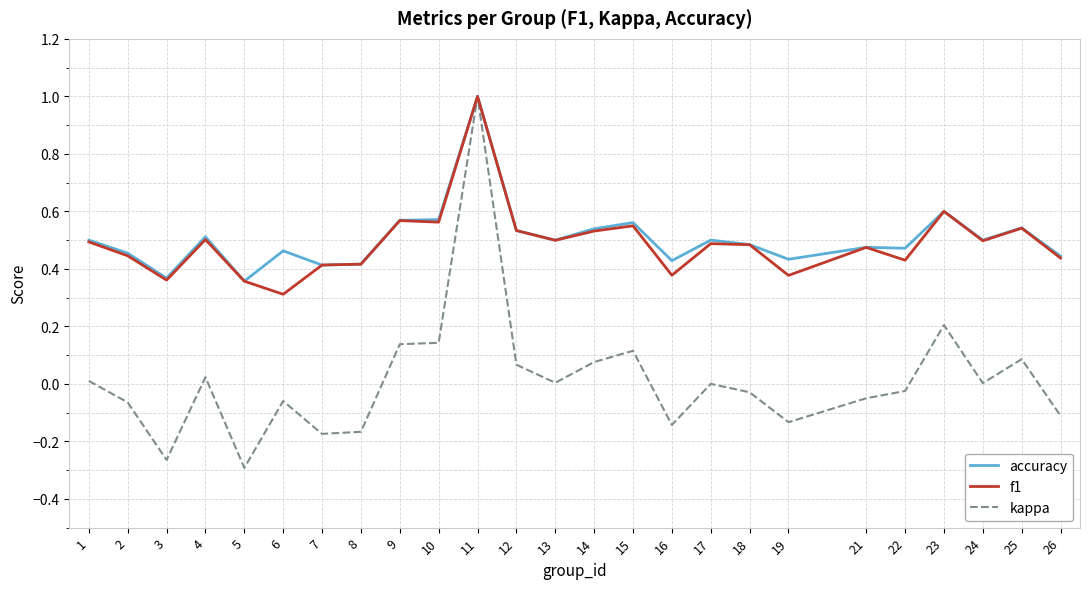

Which series changed the most between 22 and 25?

f1